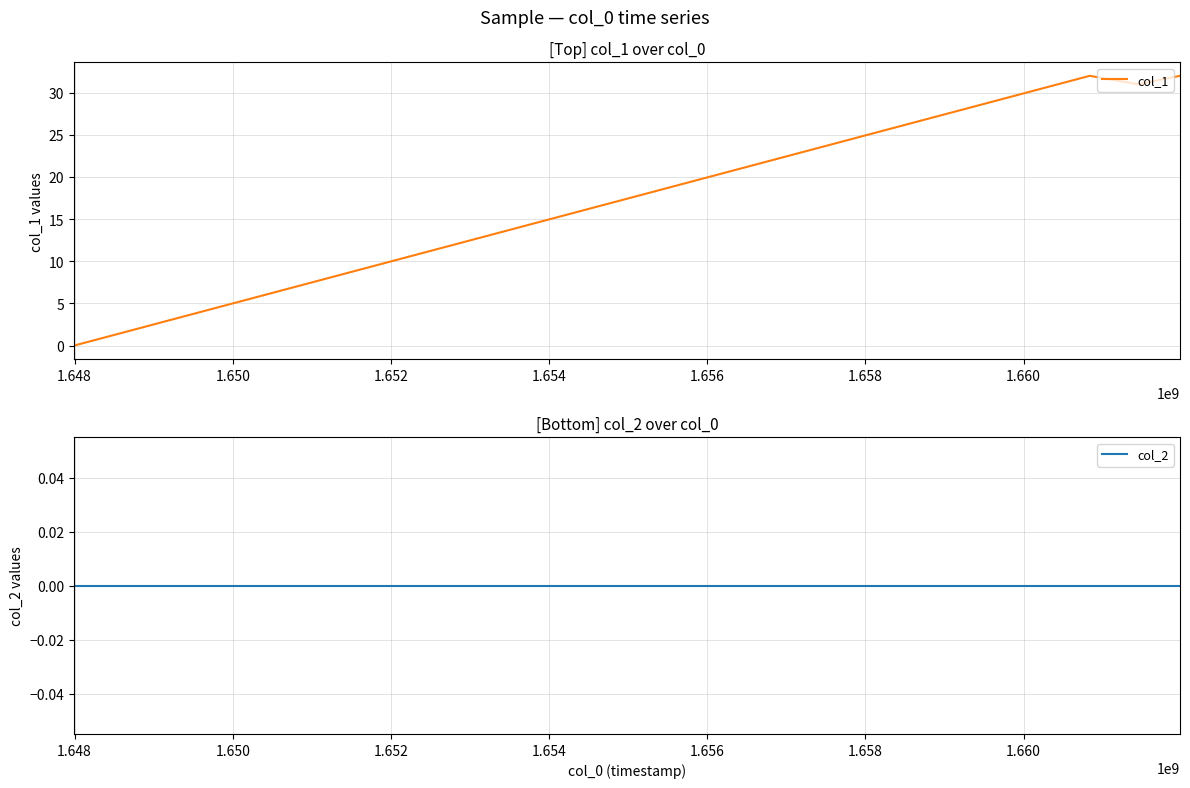

True or false: col_1 has more than 2 interior local peaks.

False